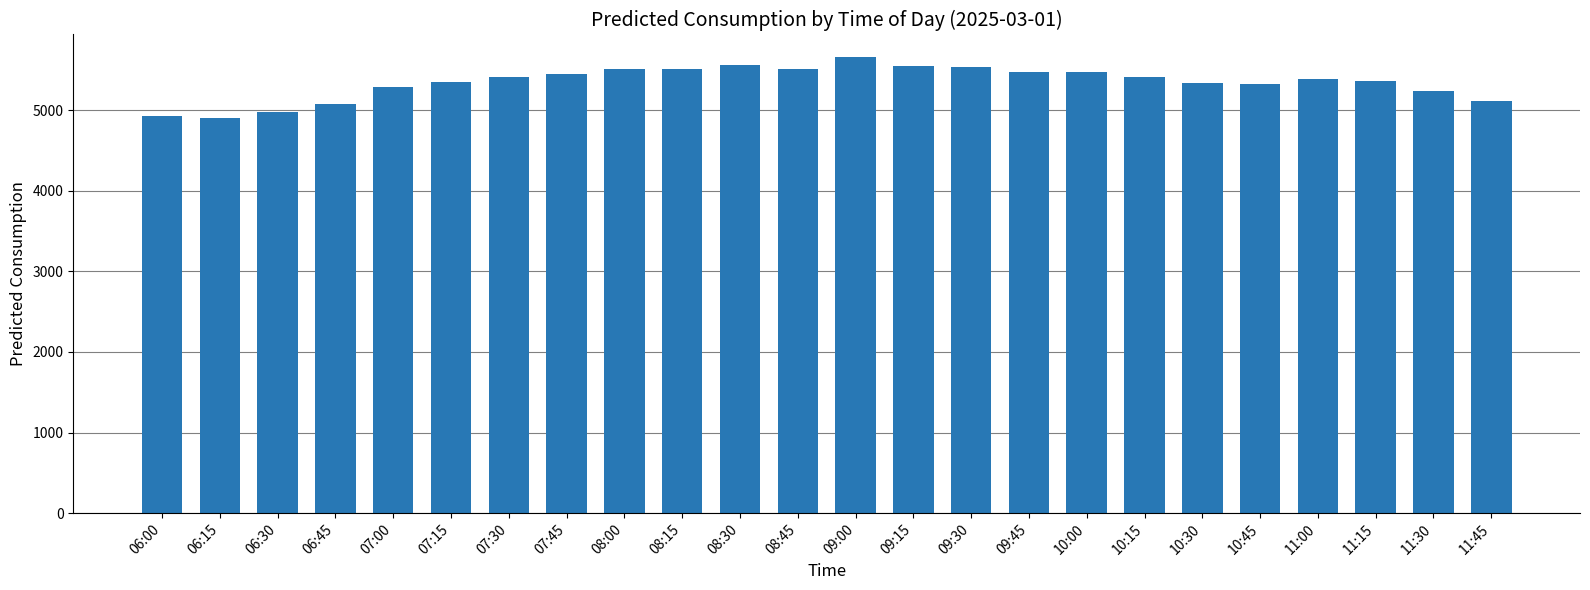

What is the maximum value shown in the chart?

5655.1